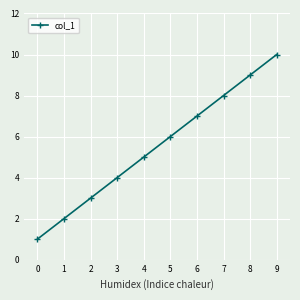

What is the minimum value shown in the chart?

1